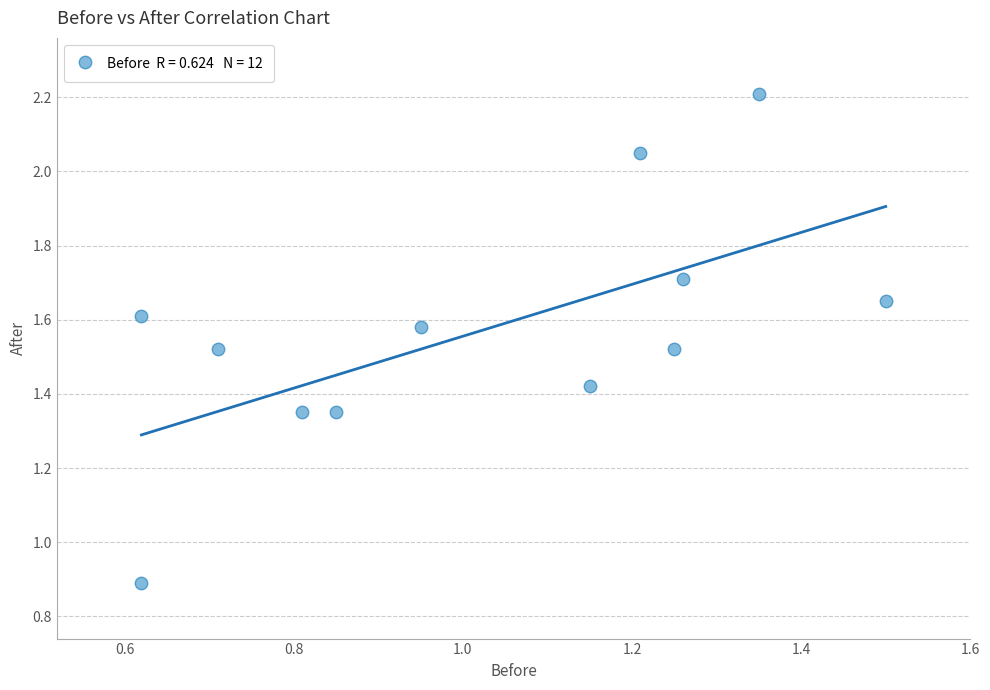

What is the average X value?

1.0